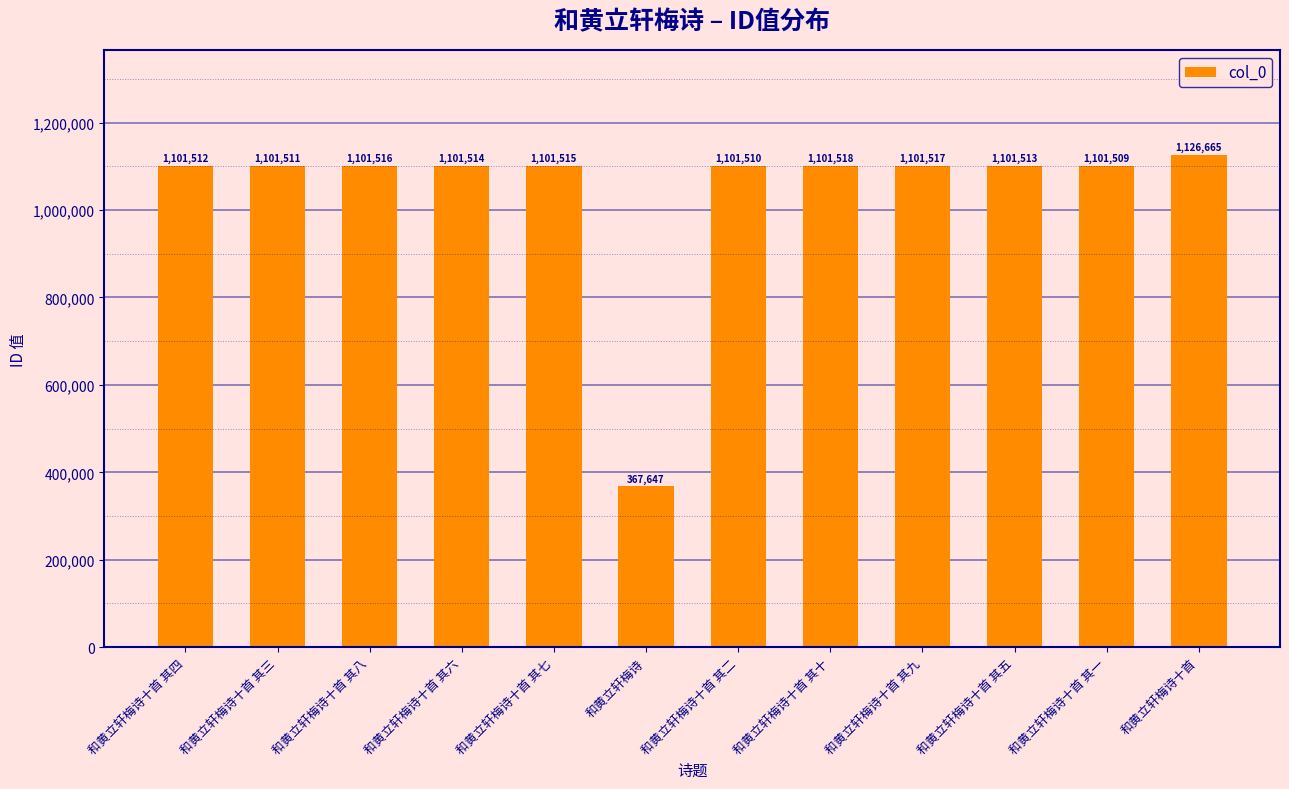

Rank the categories by value from highest to lowest.

和黄立轩梅诗十首, 和黄立轩梅诗十首 其十, 和黄立轩梅诗十首 其九, 和黄立轩梅诗十首 其八, 和黄立轩梅诗十首 其七, 和黄立轩梅诗十首 其六, 和黄立轩梅诗十首 其五, 和黄立轩梅诗十首 其四, 和黄立轩梅诗十首 其三, 和黄立轩梅诗十首 其二, 和黄立轩梅诗十首 其一, 和黄立轩梅诗